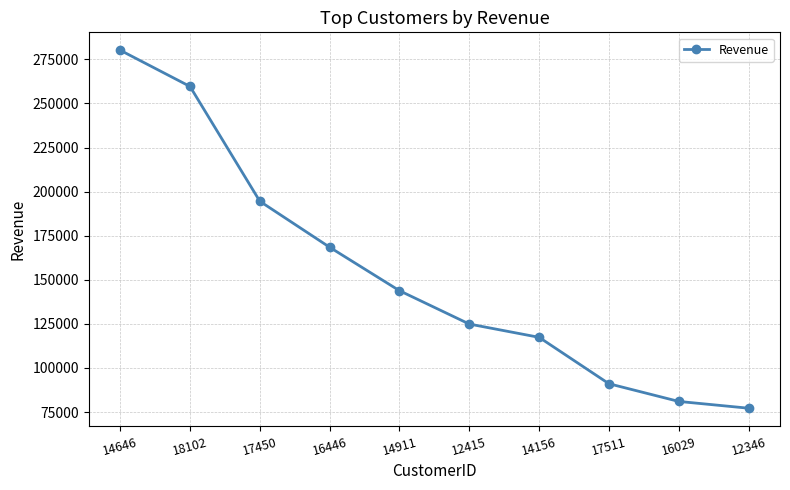

The chart shows a value of 132125.5 at 12346. True or false?

False